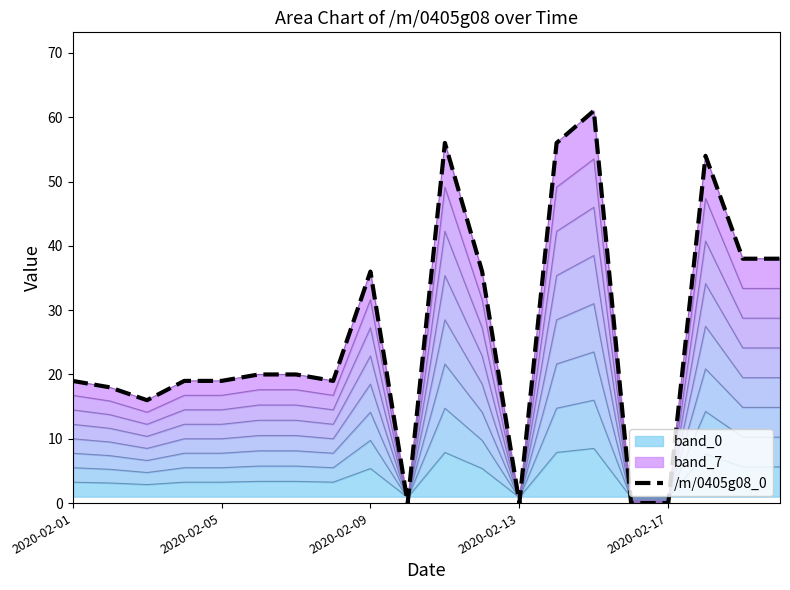

The value at 7 is 19. True or false?

True